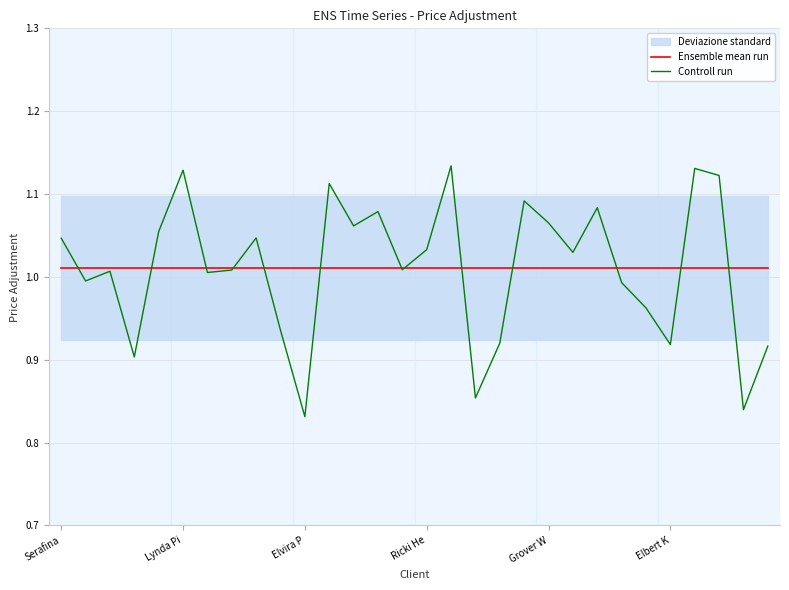

What is the difference between the highest and lowest values at 19?

0.1